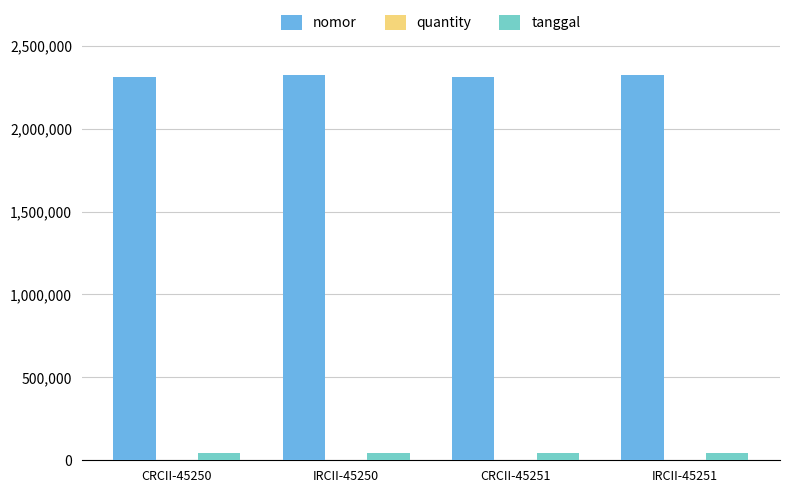

What is the sum of all tanggal values?

181002